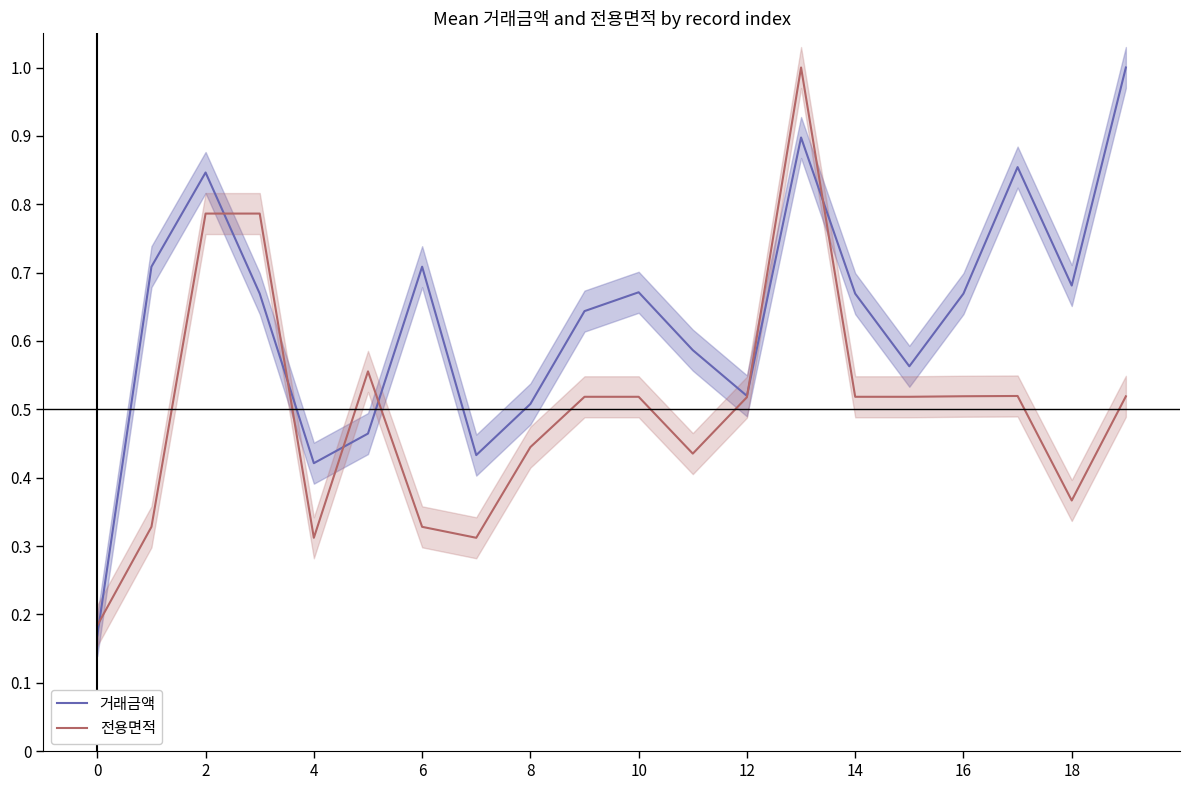

The value of 전용면적 at 10 is 0.8. True or false?

False